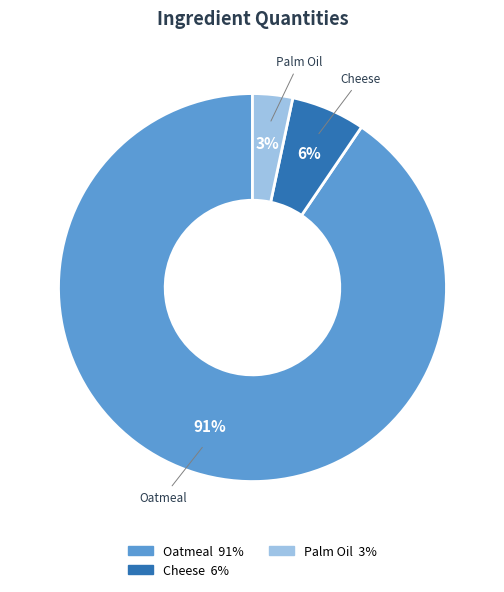

Is there a majority slice in this chart?

Yes